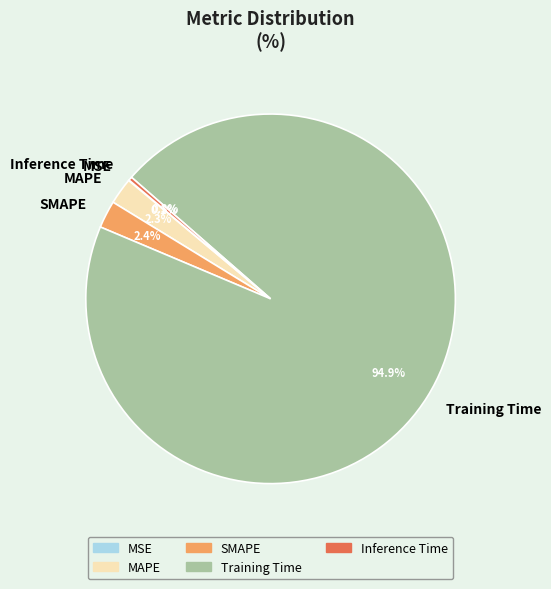

The Inference Time slice represents 0% of the pie. True or false?

True